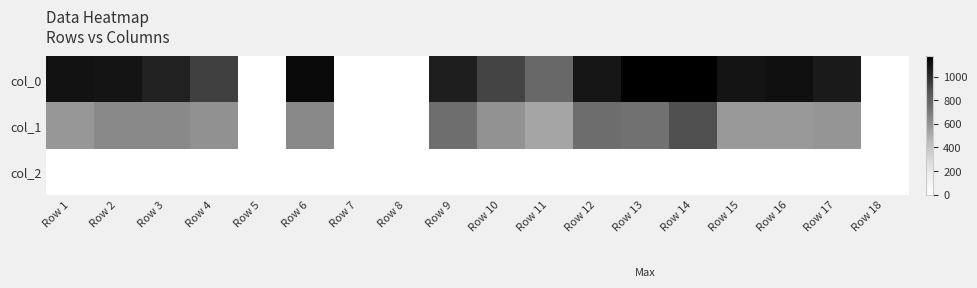

How many distinct data groups are displayed?

3